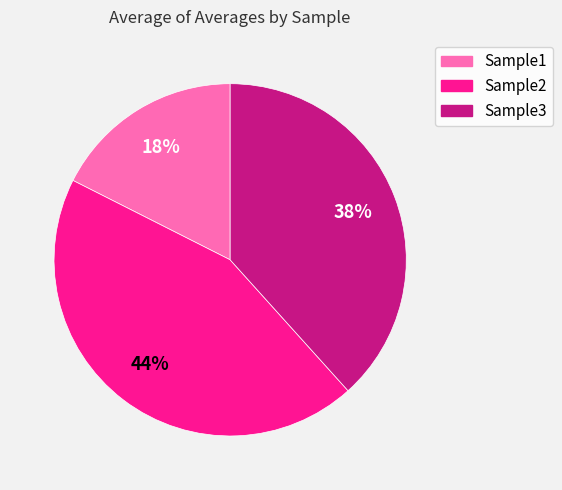

How many slices are in this pie chart?

3